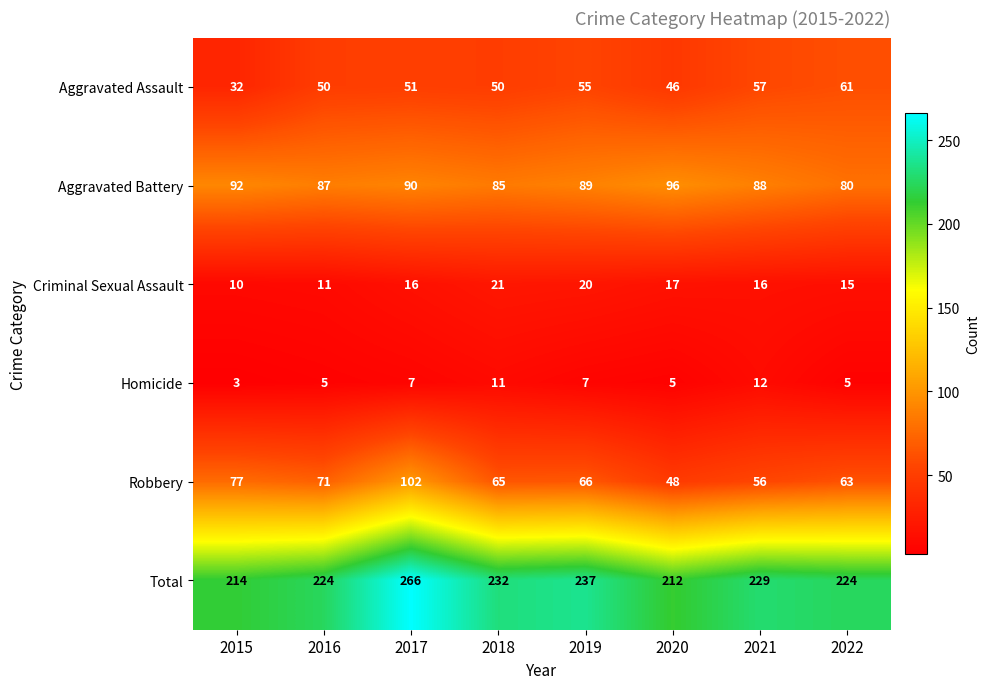

At which label does Aggravated Assault reach its minimum?

2015